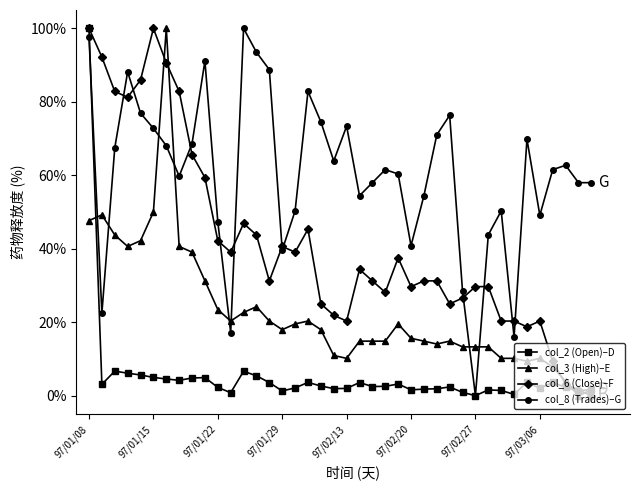

What is the greatest value displayed?

100.0